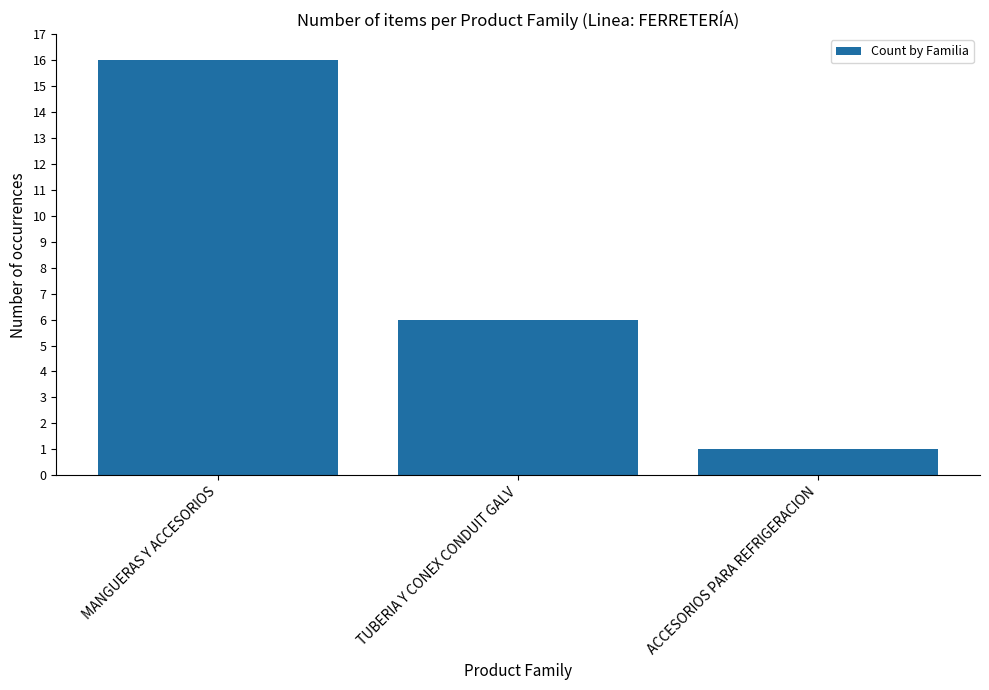

How many values are between 1 and 16?

3